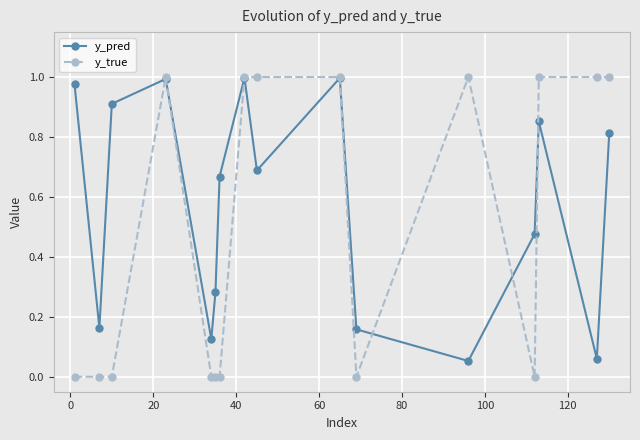

Which series has the widest spread of values?

y_true